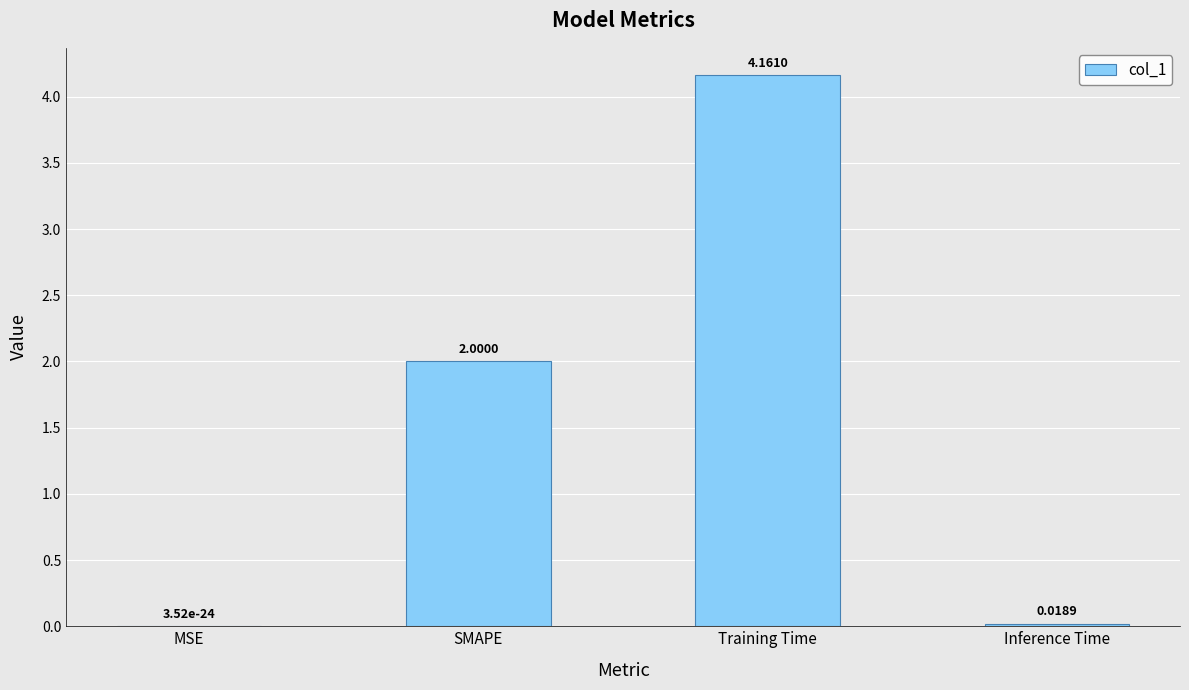

How many distinct data groups are displayed?

1